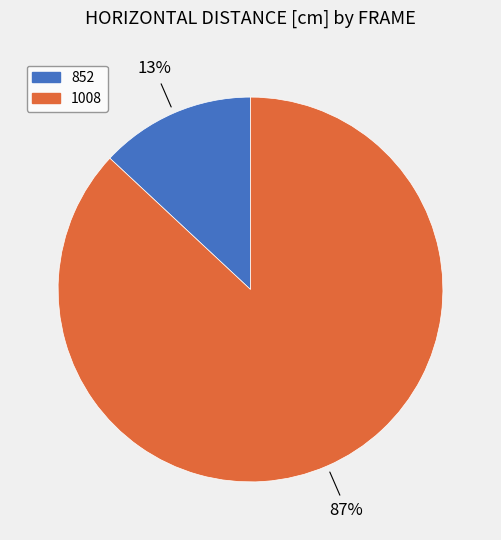

How many slices are in this pie chart?

2